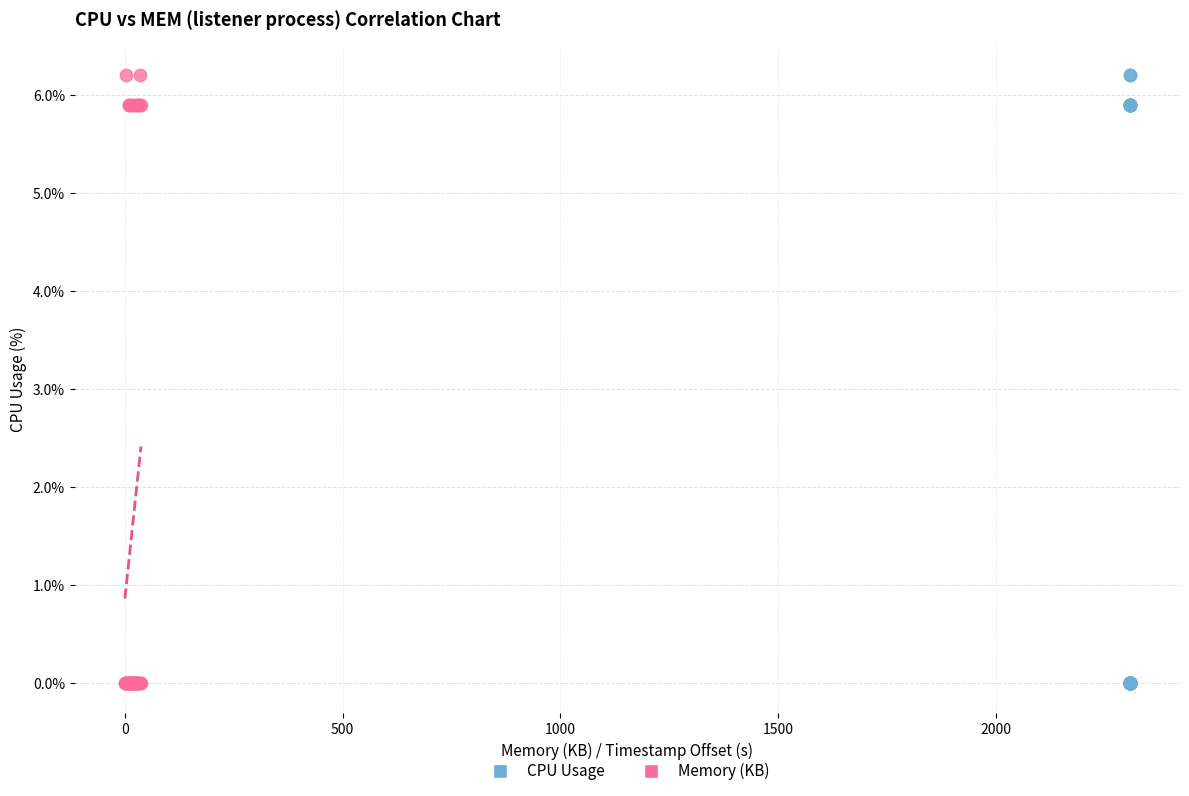

What are all the series names shown in the legend?

CPU Usage, Memory (KB)